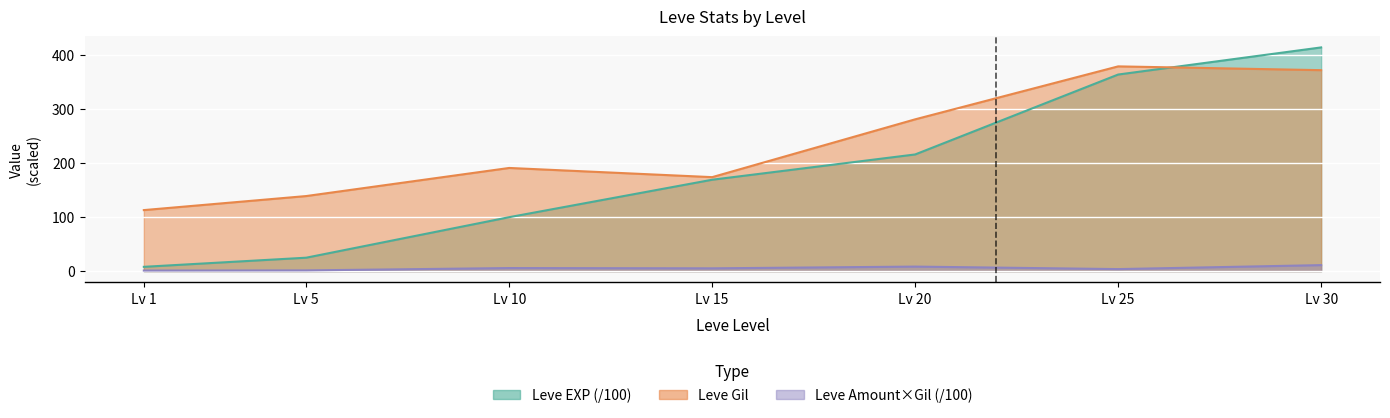

At which label does Leve Gil reach its peak?

Lv 25